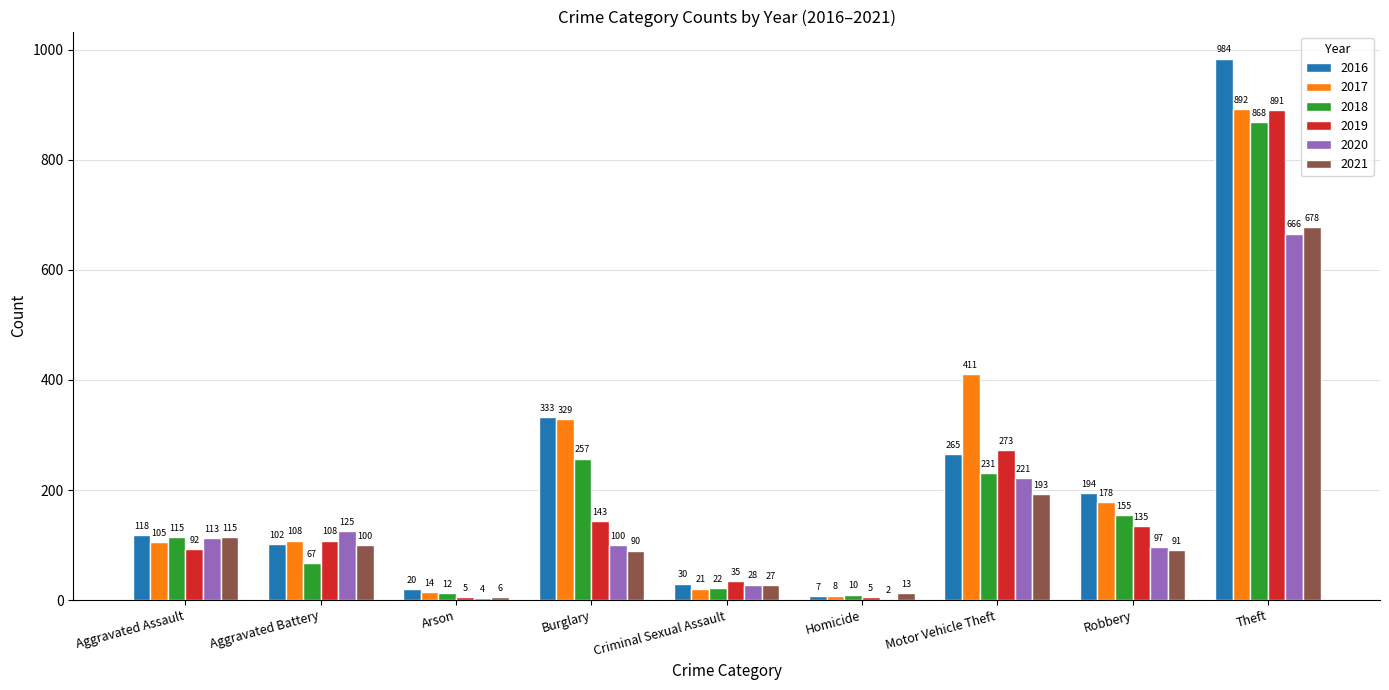

What is the sum of the 2019 values at Theft and Aggravated Battery?

999